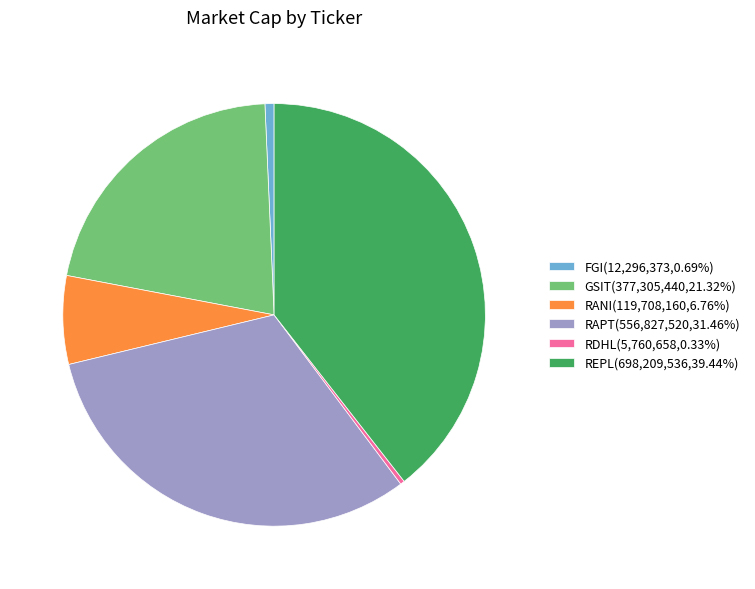

Is the sum of RAPT(556,827,520,31.46%) and FGI(12,296,373,0.69%) greater than half?

No